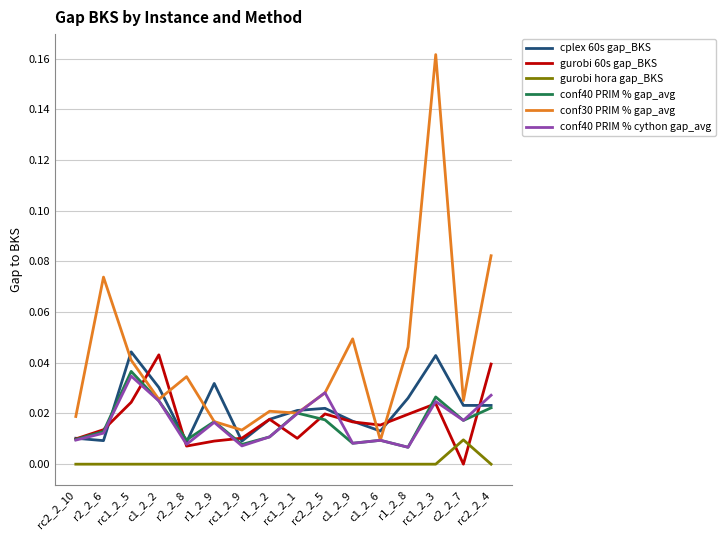

How many lines are shown in the chart?

6